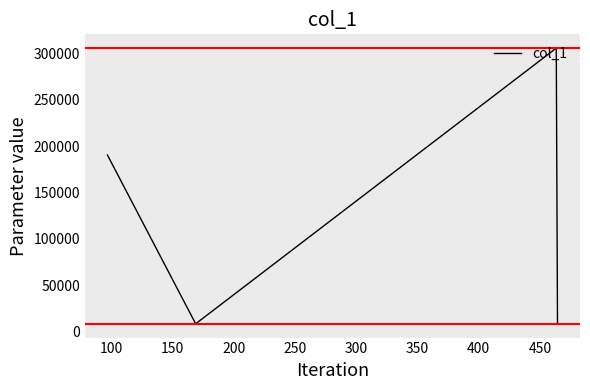

True or false: the data has more than 1 interior local peaks.

False